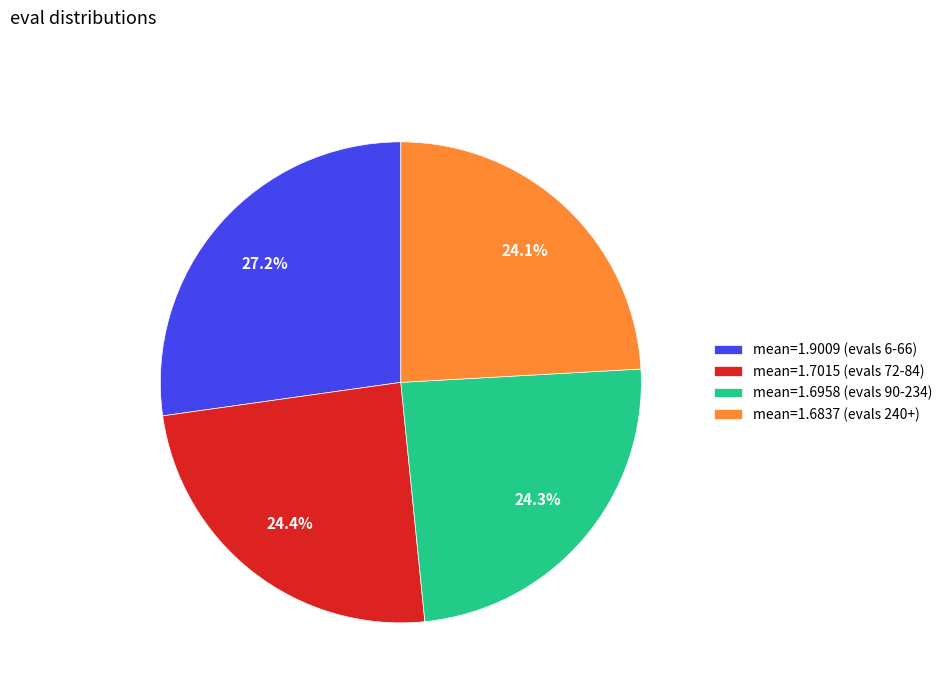

Count the number of slices in the pie.

4